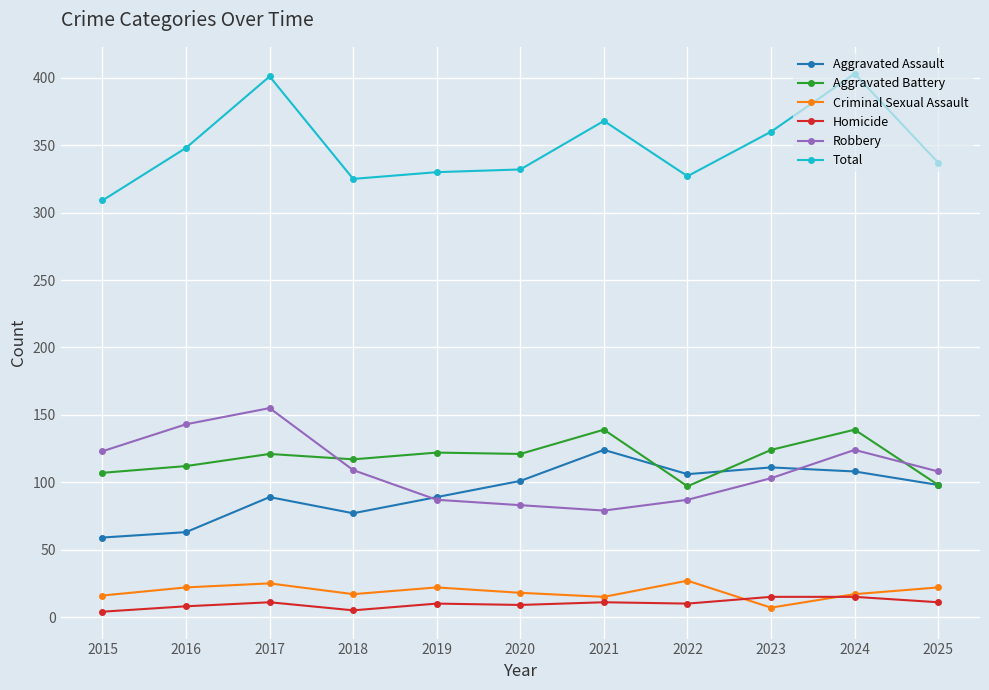

Is it true that Aggravated Assault equals 47 at 2022?

False